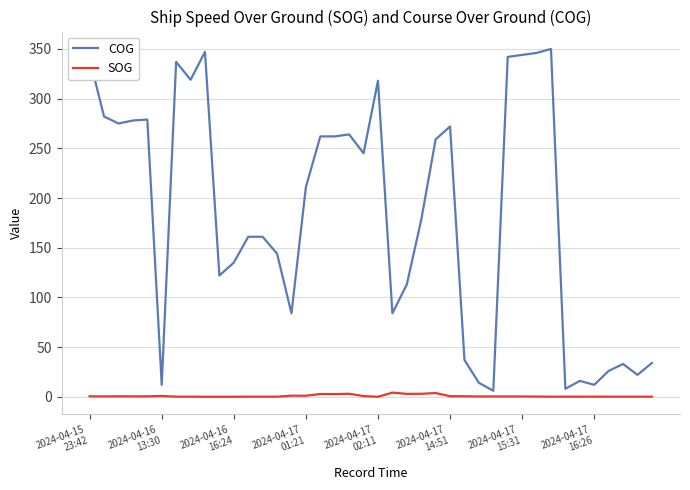

Which series has the largest range (max minus min)?

COG